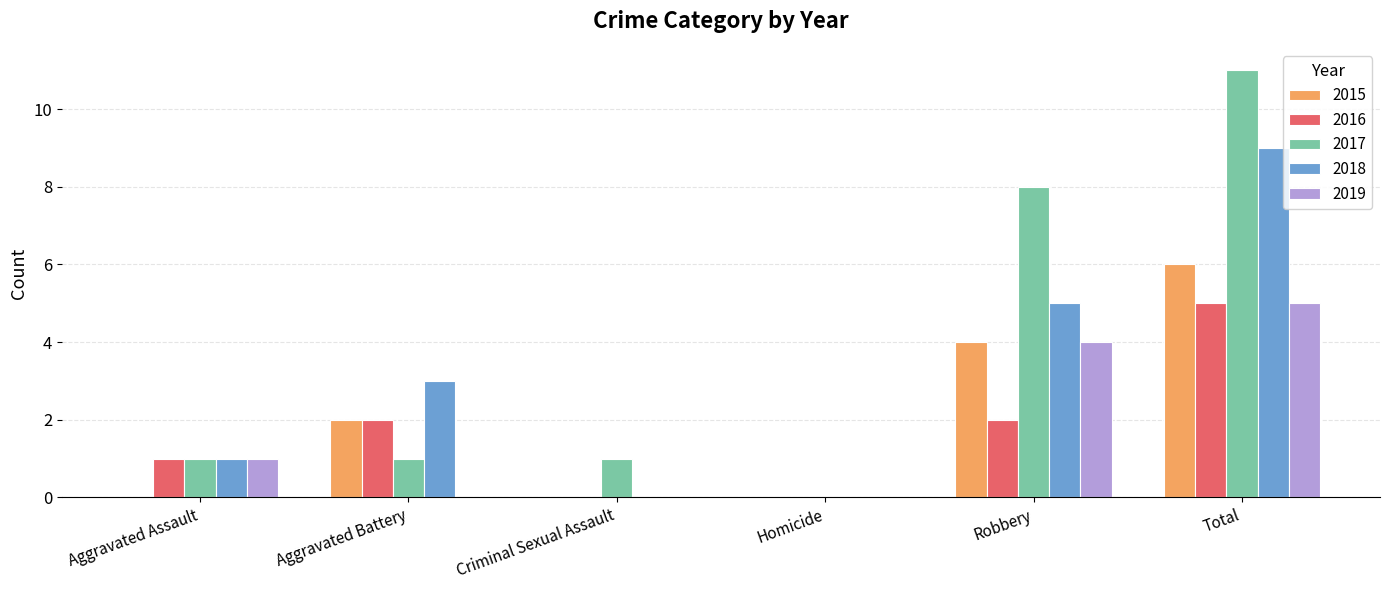

Read the 2018 value at Total.

9